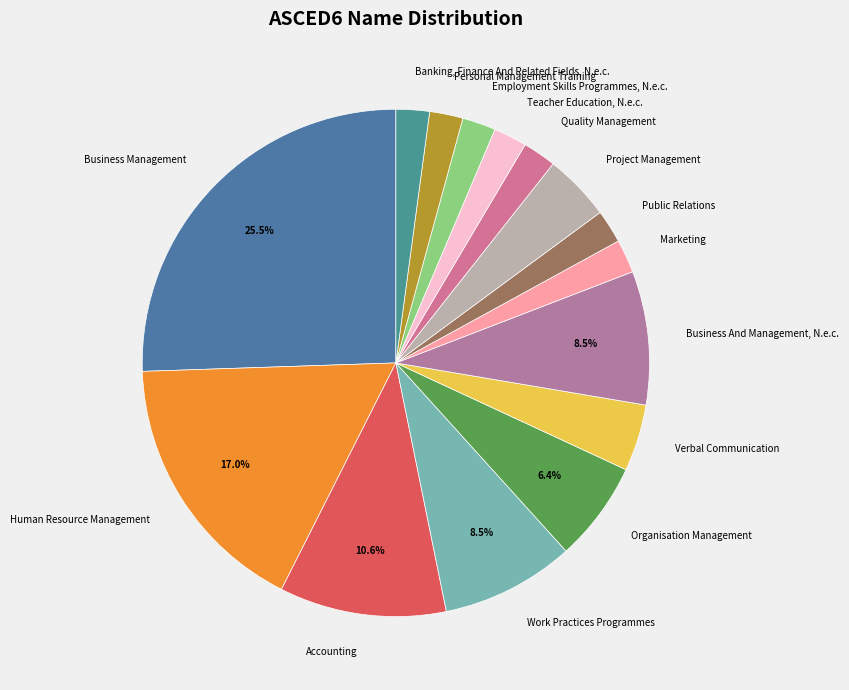

Does any single category account for the majority?

No